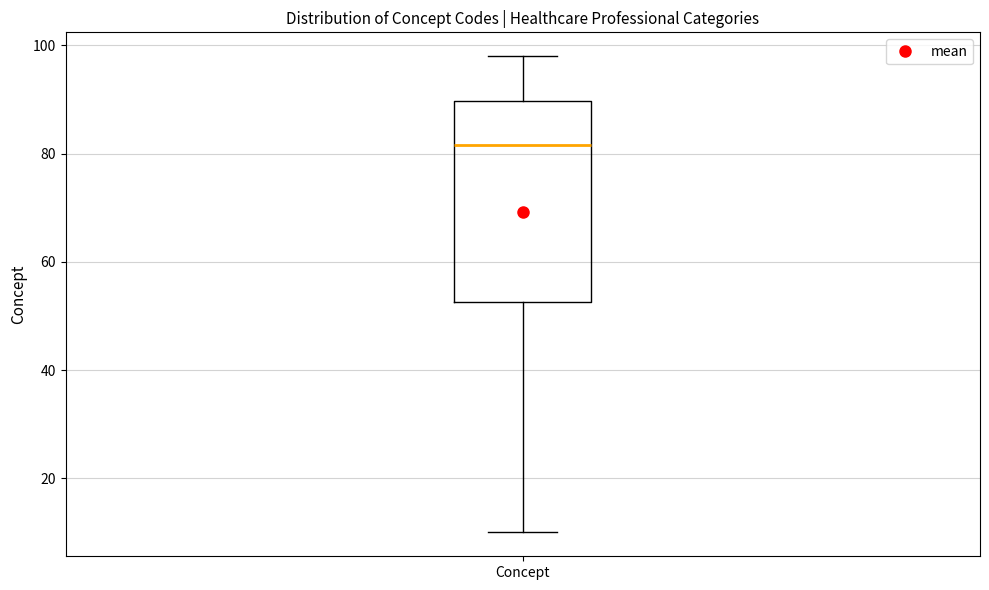

Transcribe this box plot: give where the median line is, the range the box spans, and where the two whiskers end, as read against the y-axis. The values are not printed on the chart, so give them approximately, as read against the axis.

median 82, box 52 to 90, whiskers 10 to 98